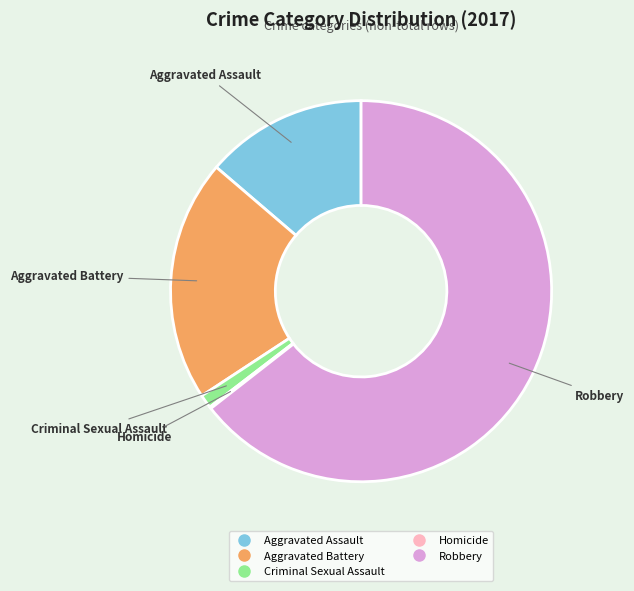

Is it true that Criminal Sexual Assault is 12% of the pie?

False